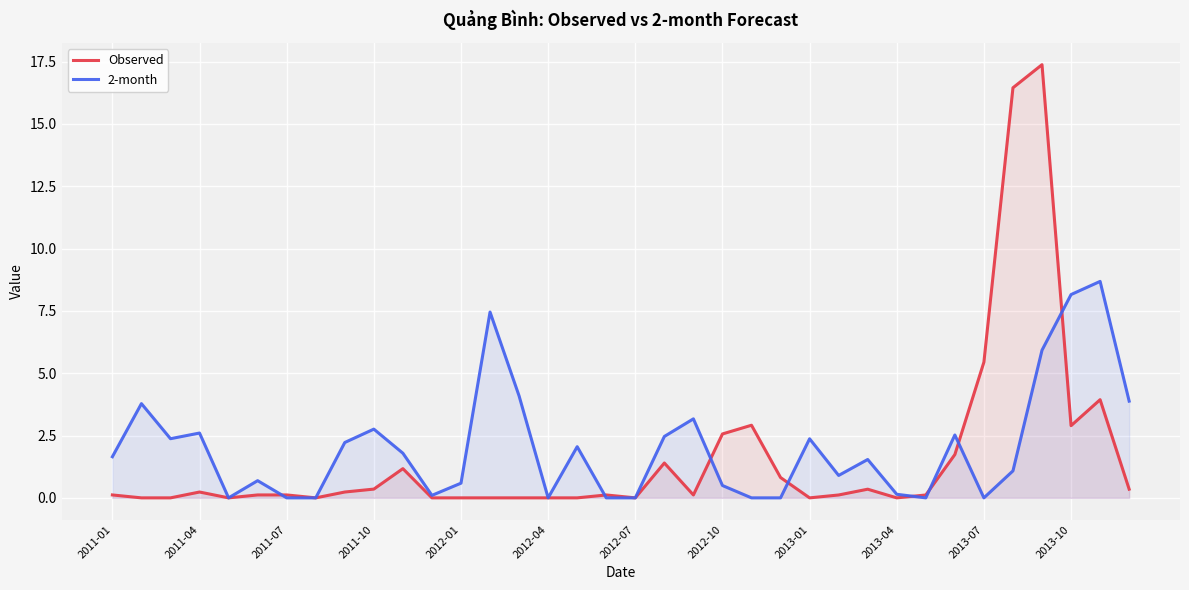

What is the highest value of the 2-month series?

8.7